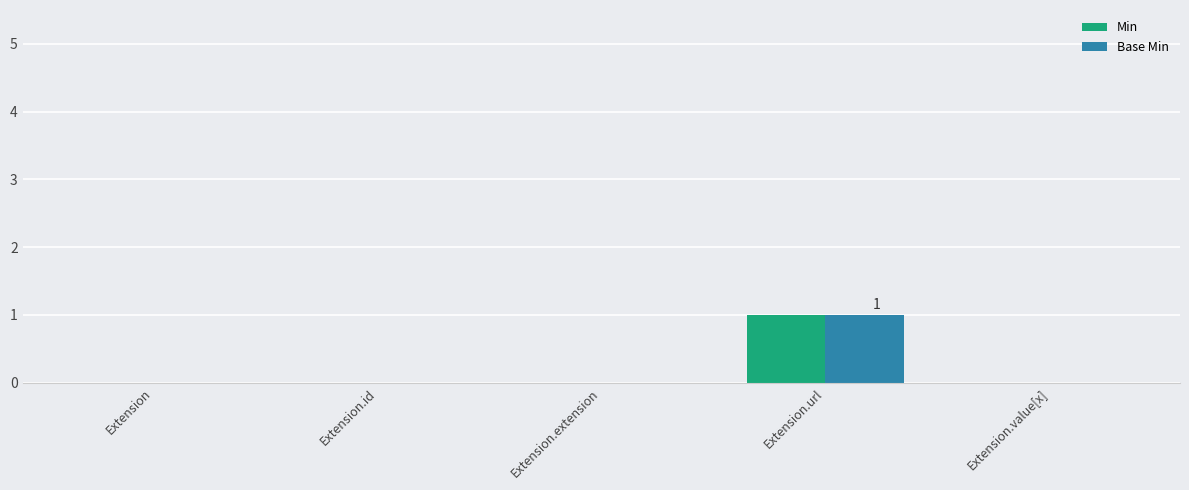

Which label corresponds to the largest value in the chart?

Extension.url